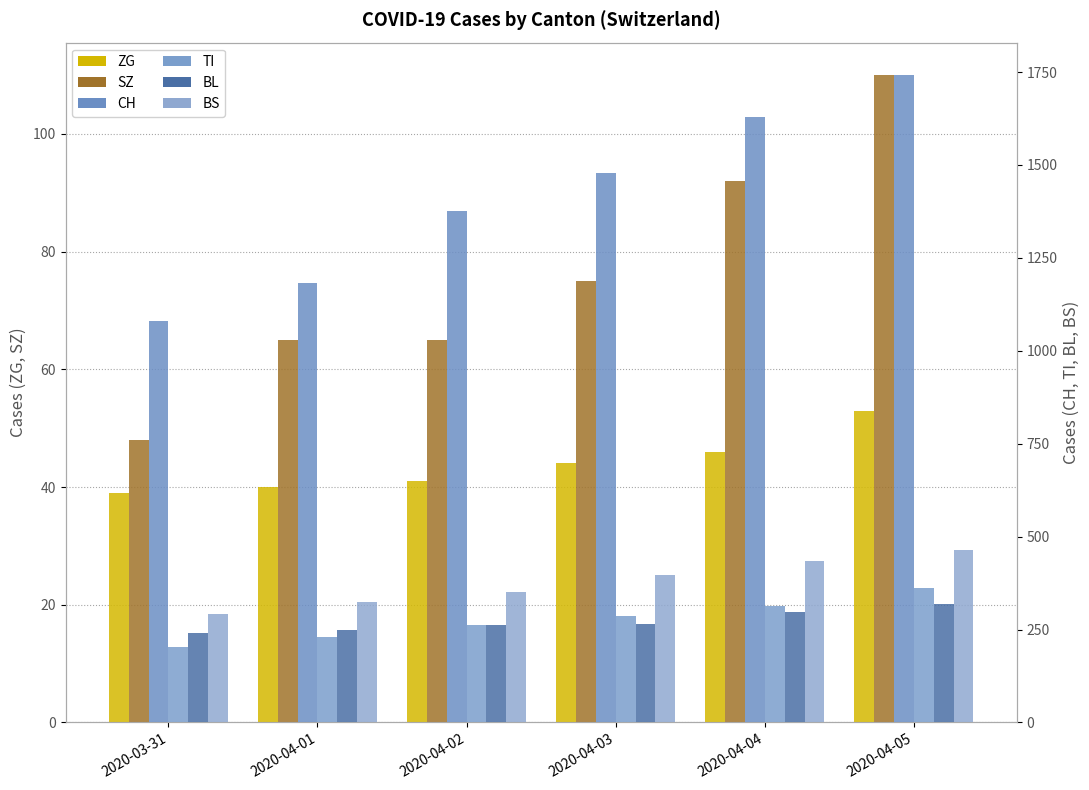

What is the difference between the TI values at 2020-04-03 and 2020-04-05?

76